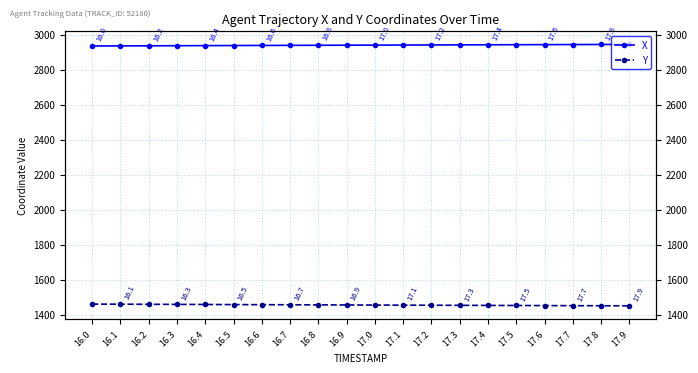

The X series shows 2936.7 at 16.3. True or false?

True